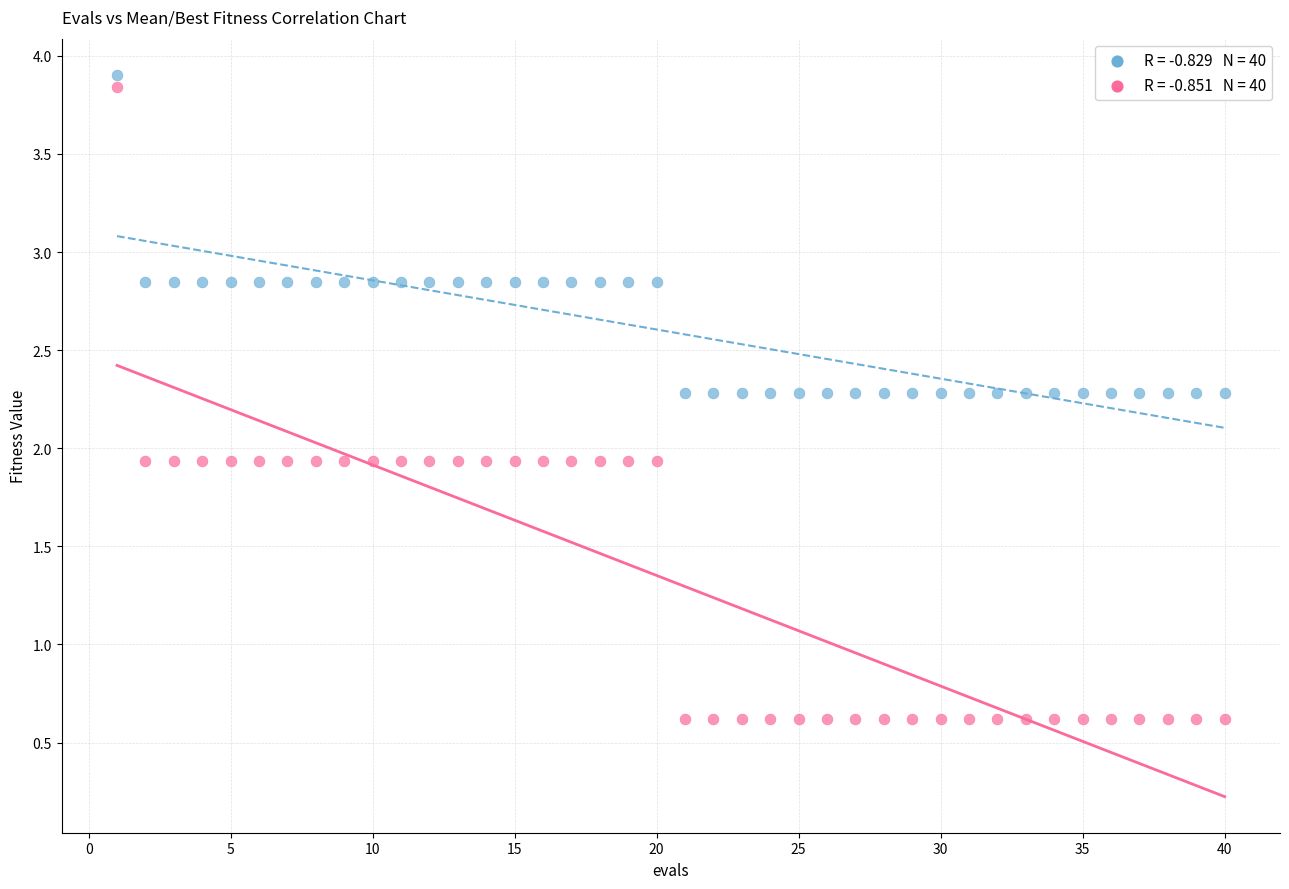

Across all data points, what is the range of X values (max minus min)?

39.0